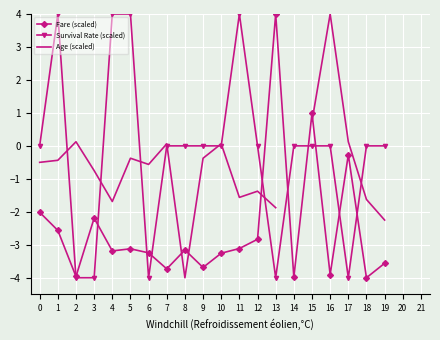

What is the difference between the Age (scaled) values at 15 and 17?

0.6